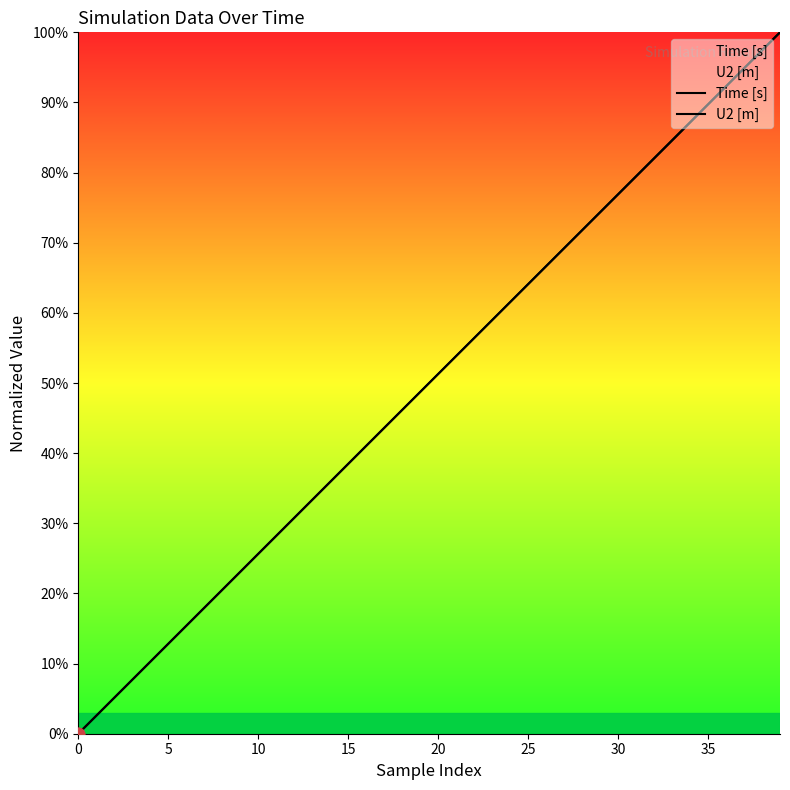

Is the value of Time [s] at 19 greater than the value of U2 [m] at 18?

Yes